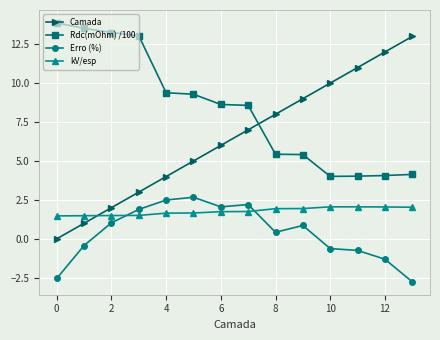

What is the value of the Rdc(mOhm) /100 point at the 11th from the left?

4.0